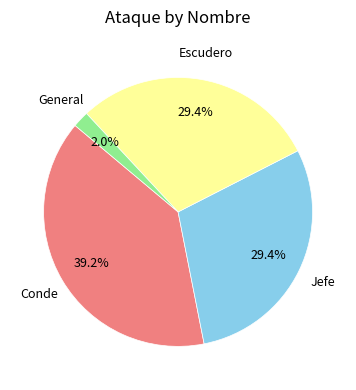

True or false: Conde accounts for 49% of the total.

False